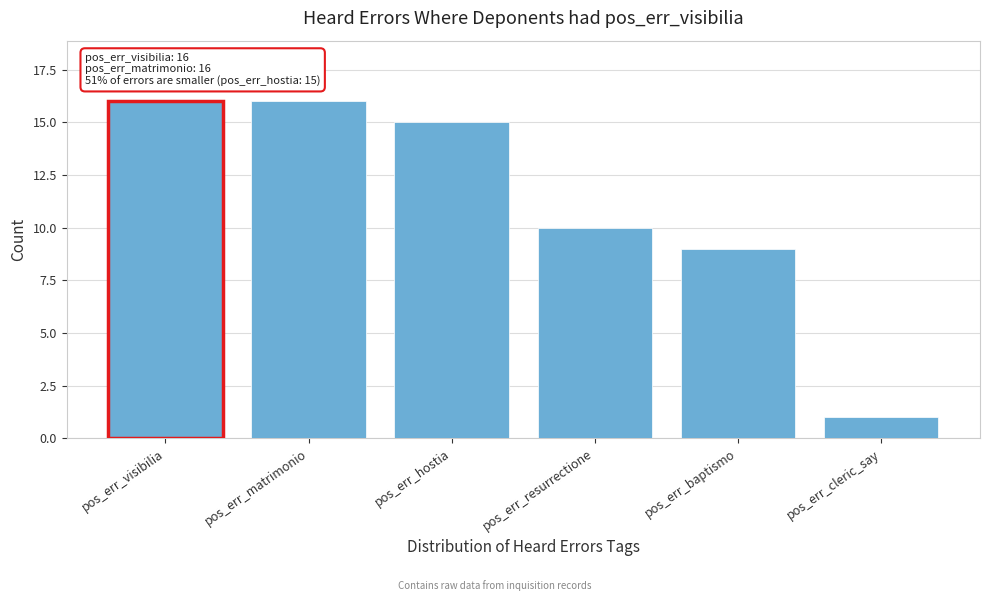

Reading left to right, transcribe all the data shown in this chart.

16	16	15	10	9	1